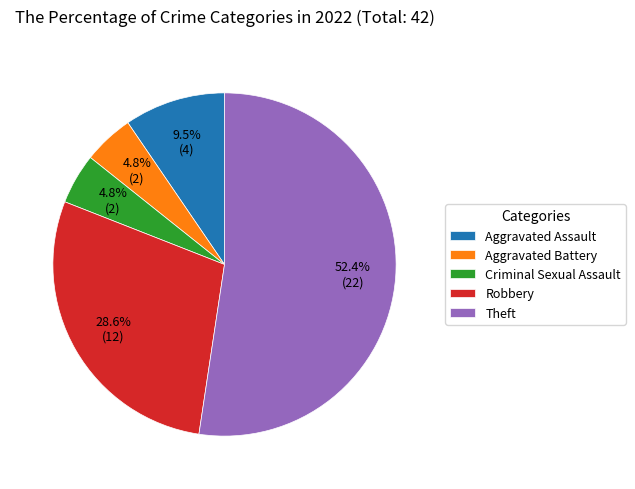

Combined, what portion of the pie is Aggravated Battery and Aggravated Assault?

14.3%